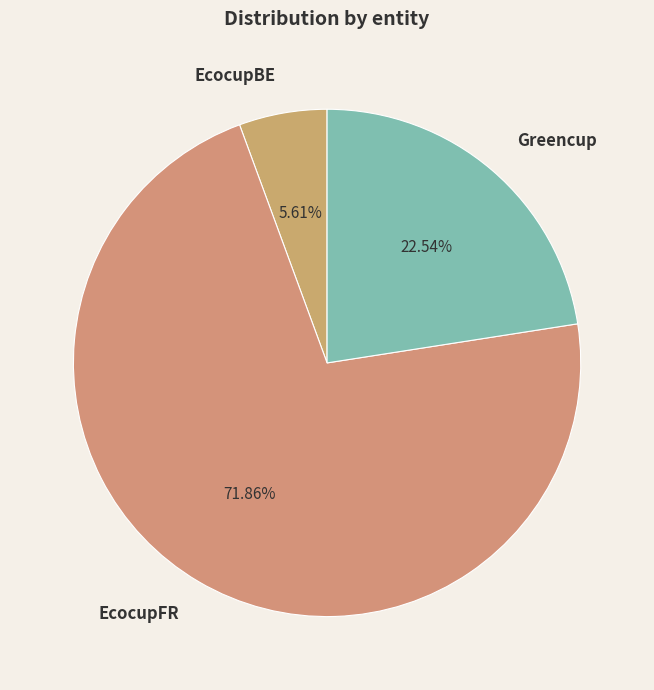

How many slices are in this pie chart?

3